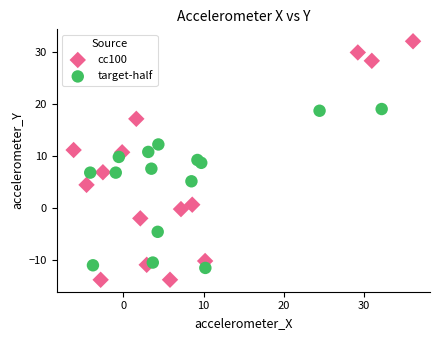

Which series has the widest spread of Y values?

cc100